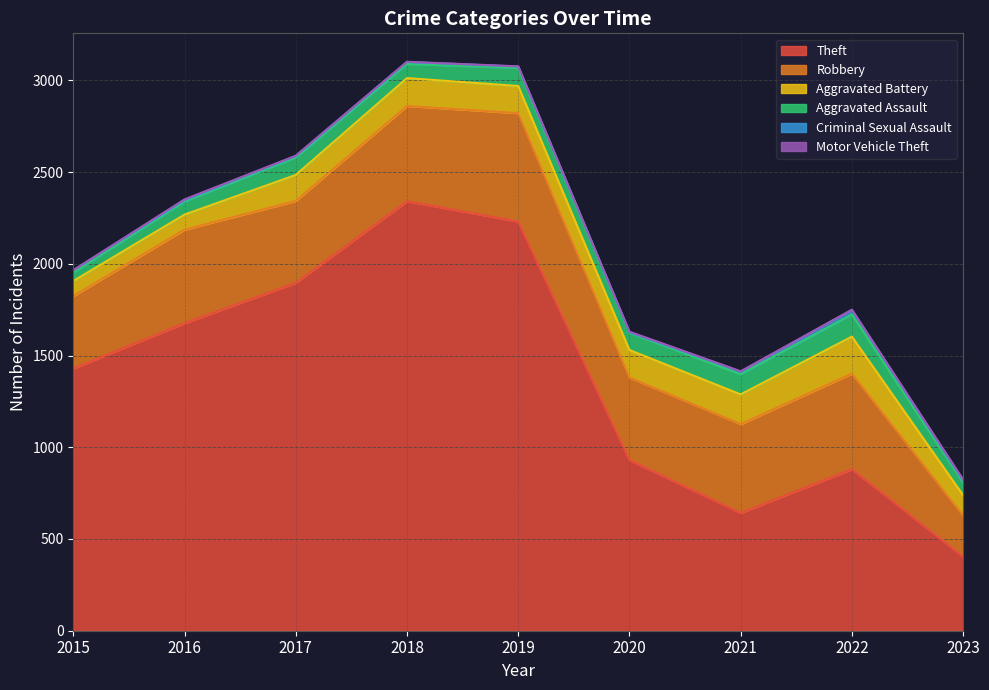

At which label does Motor Vehicle Theft reach its minimum?

2015